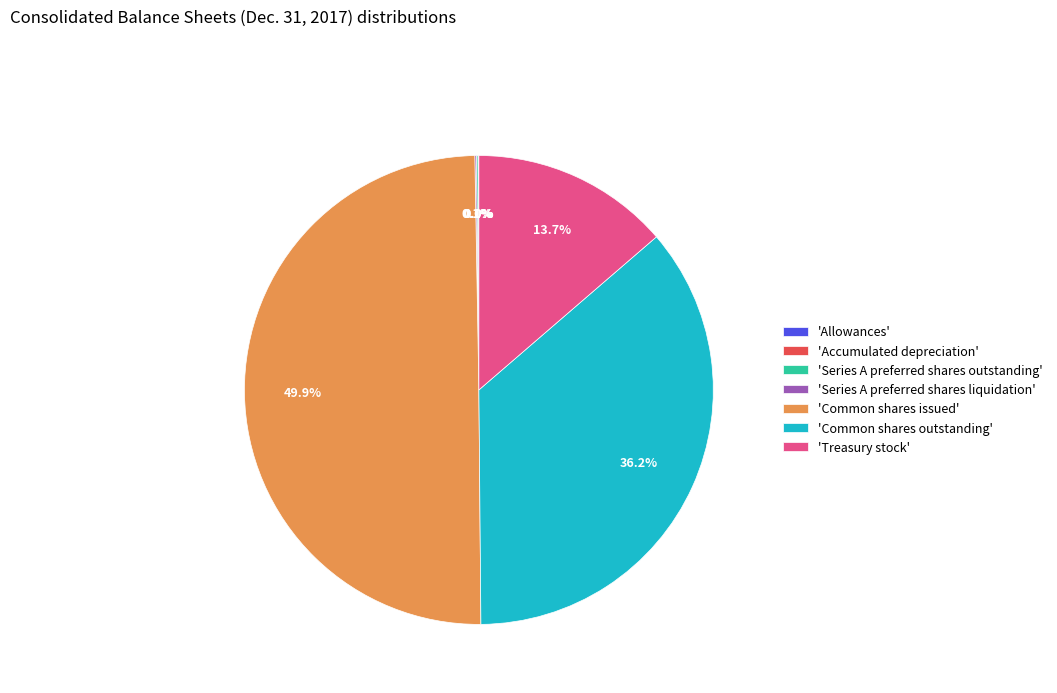

Which slice is the largest?

'Common shares issued'